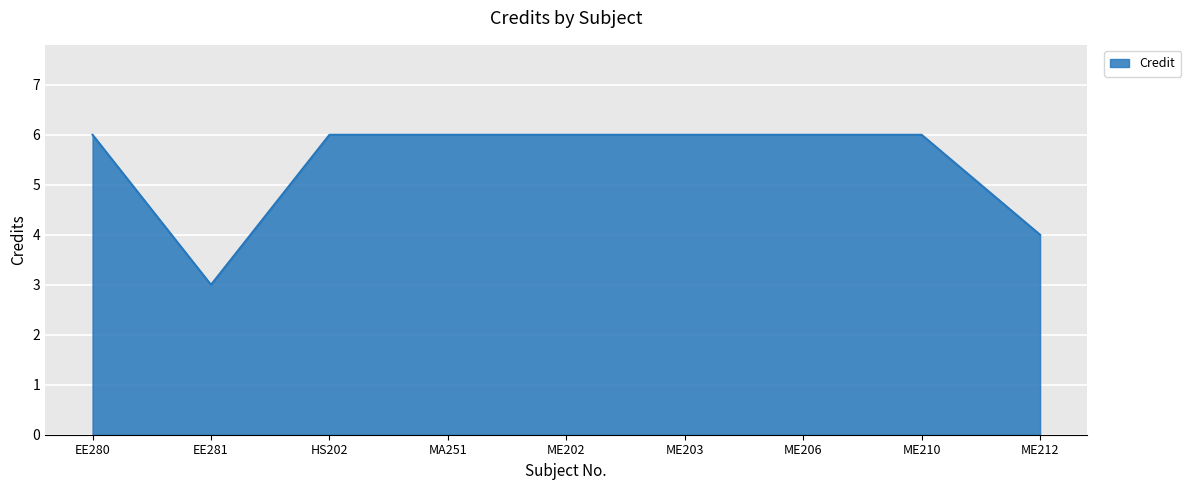

How many categories are shown in the chart?

9